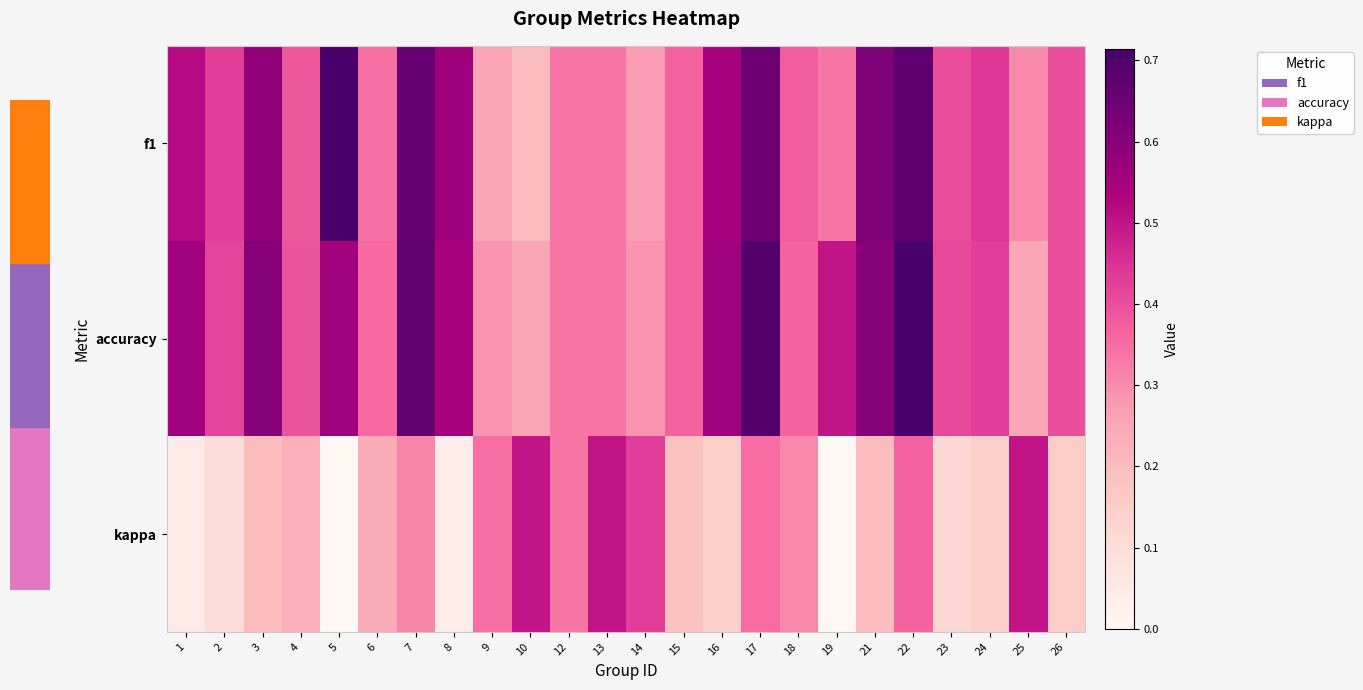

What is the total value across all series at 8?

1.1